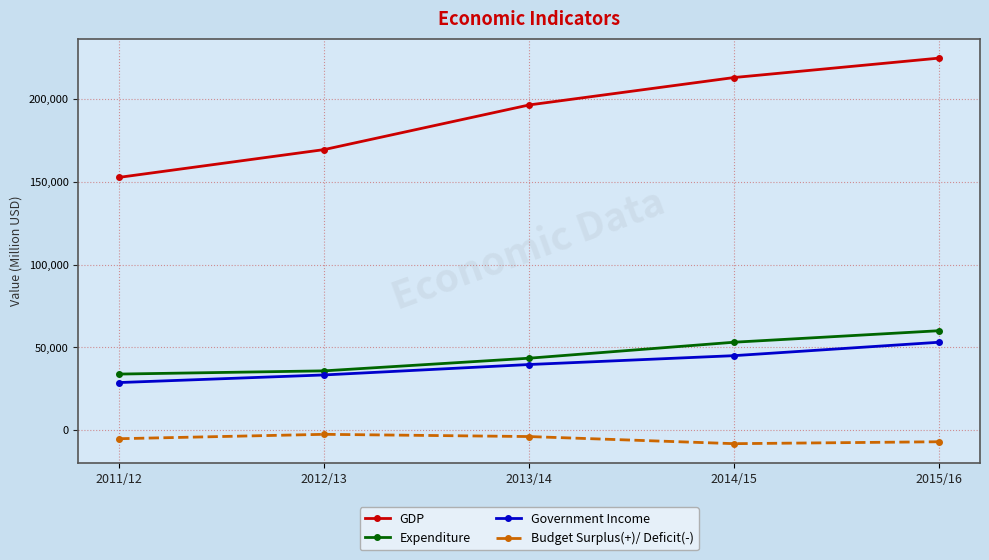

What are all the series names shown in the legend?

GDP, Expenditure, Government Income, Budget Surplus(+)/ Deficit(-)